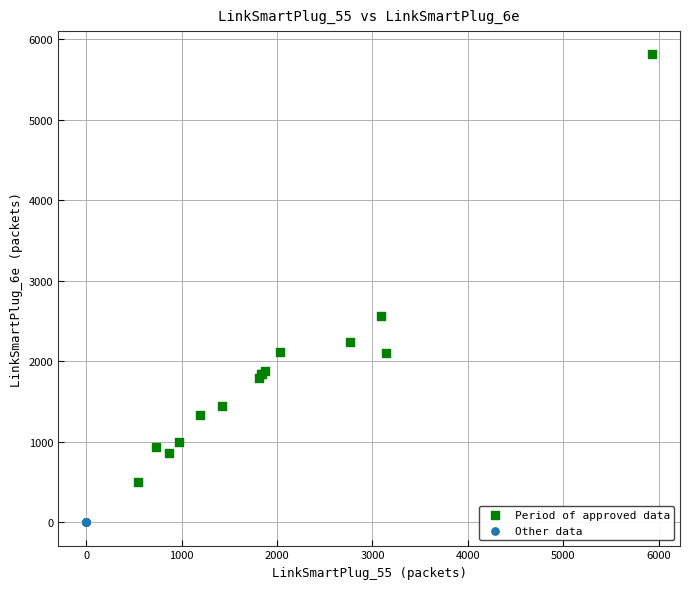

Which series reaches the maximum Y coordinate?

Period of approved data